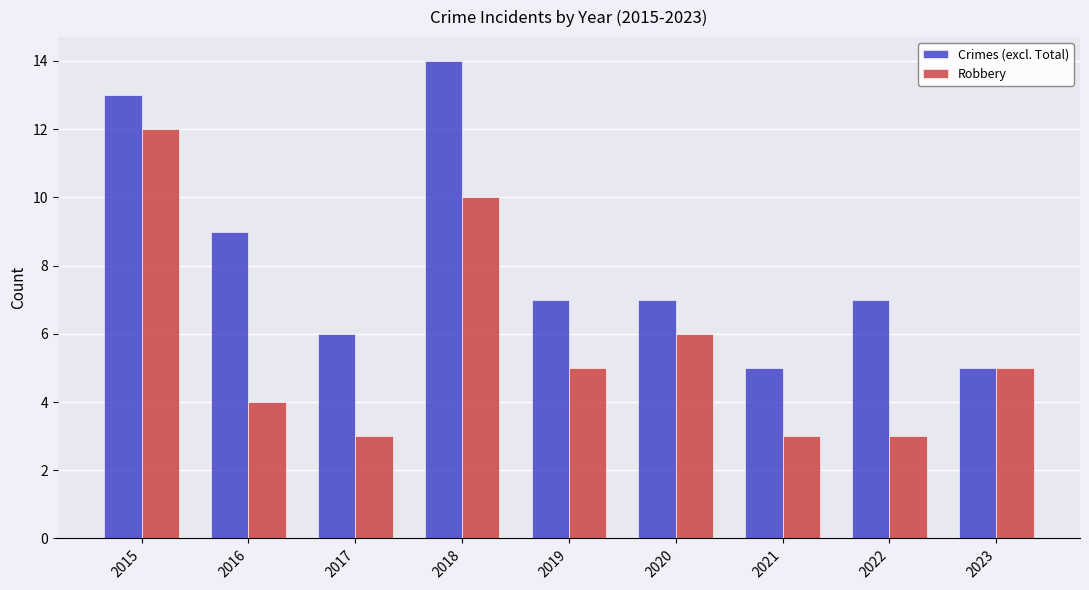

The value of Robbery at 2022 is 2. True or false?

False